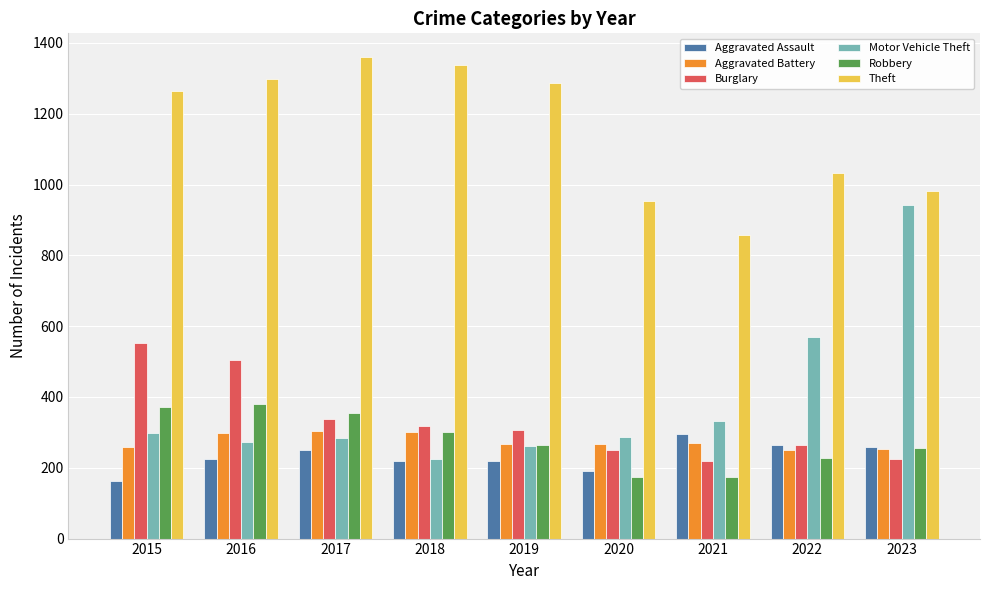

The value of Aggravated Battery at 2022 is 342. True or false?

False